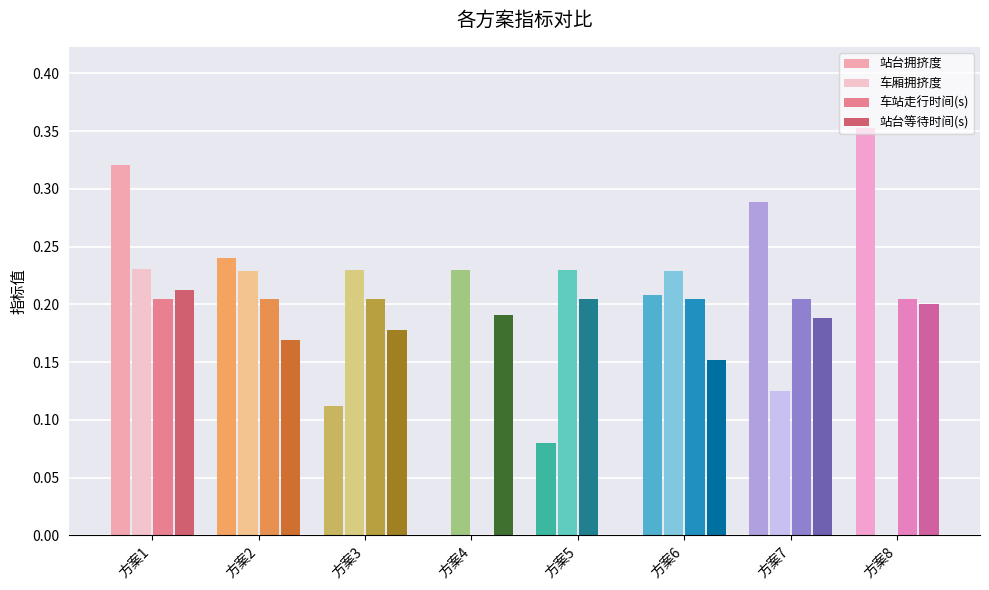

Is it true that 站台拥挤度 equals 0.2 at 方案6?

True